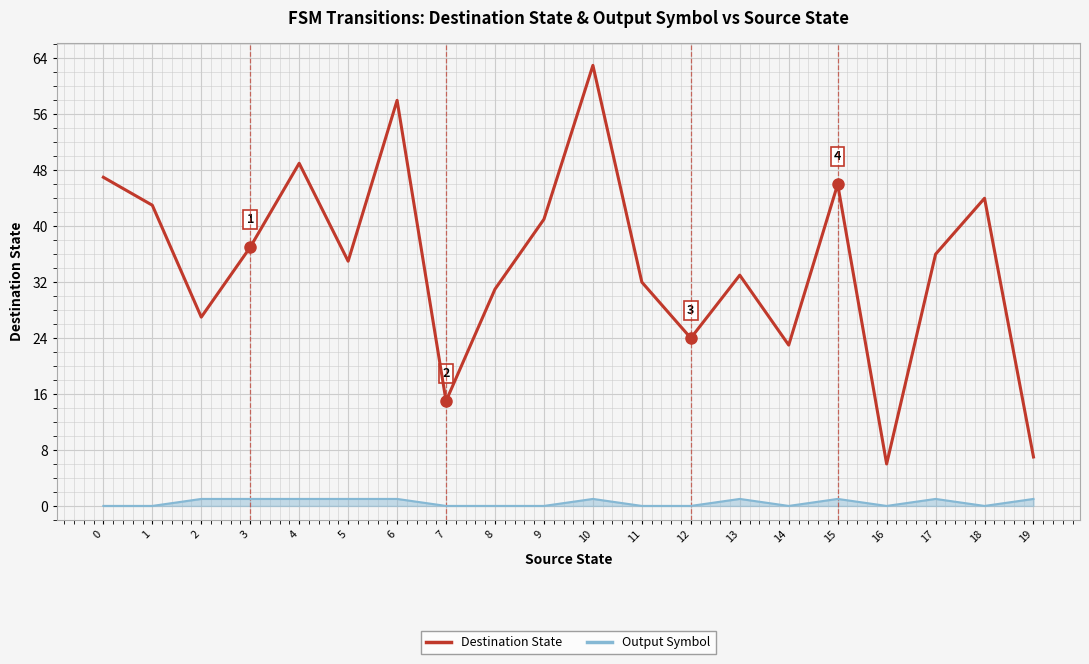

Rank the series at 3 from lowest to highest value.

Output Symbol, Destination State